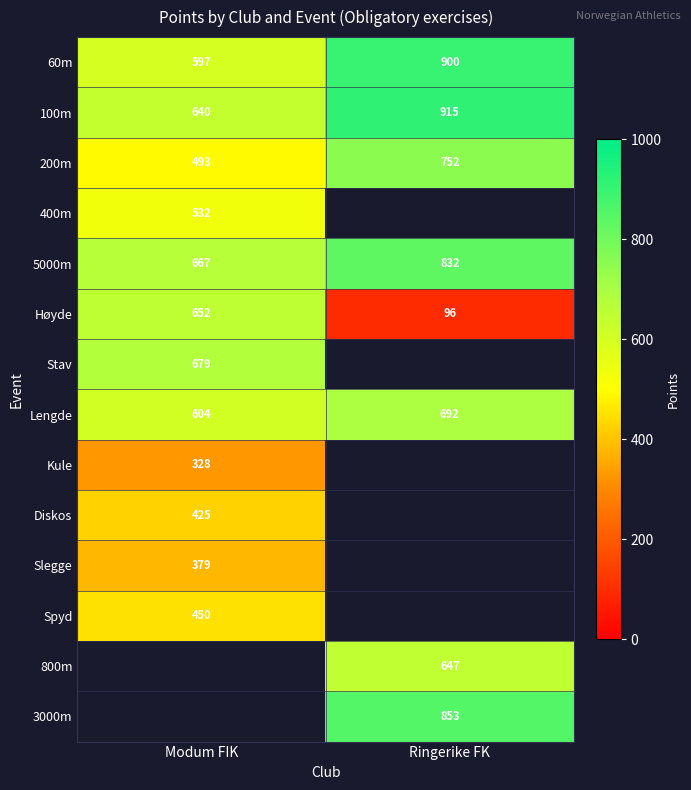

What is the difference between the highest and lowest values at Modum FIK?

351.0